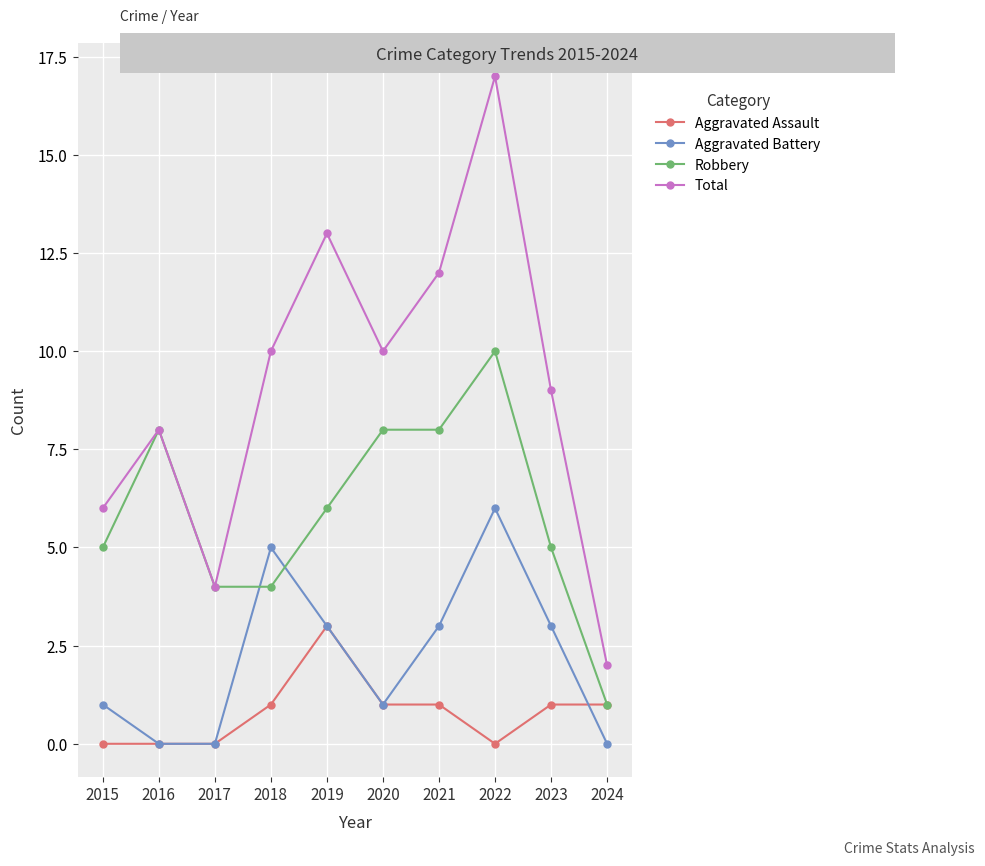

Does the chart have visible grid lines?

Yes